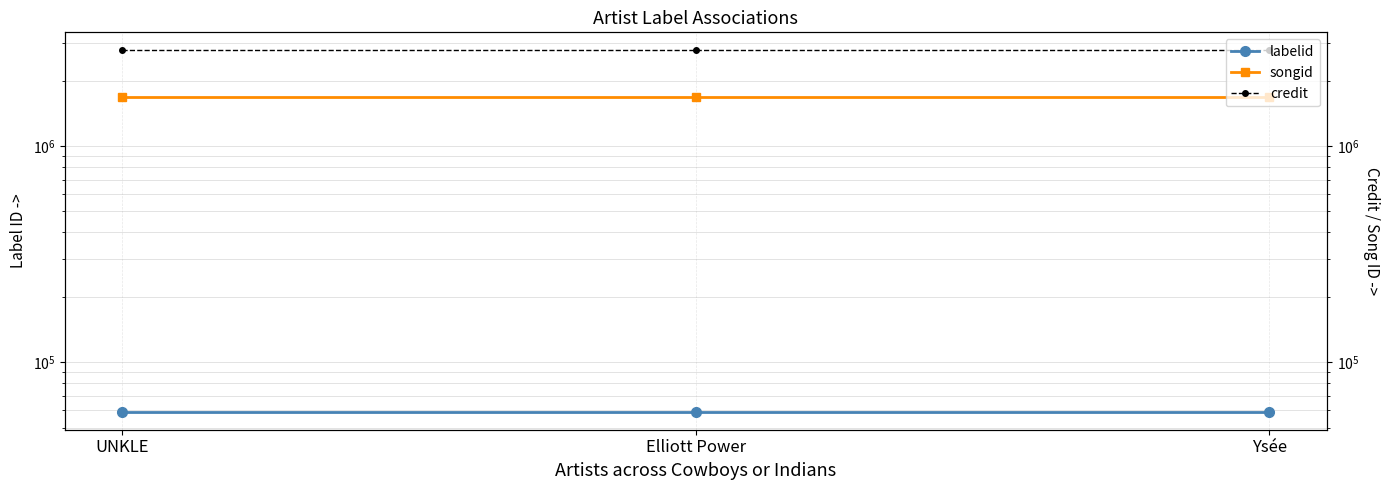

What is the label of the 3rd point from the left?

Ysée